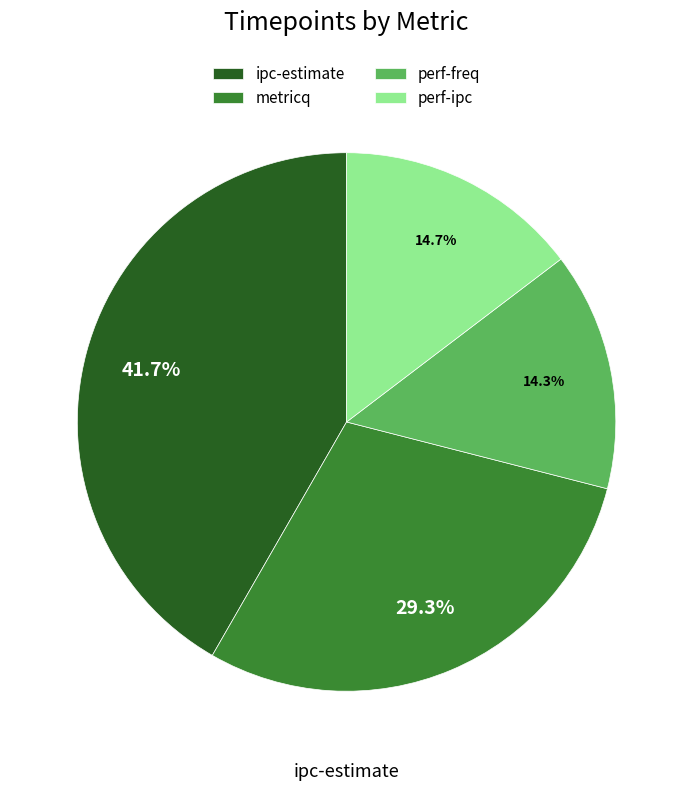

Is there any slice that represents more than half of the pie?

No